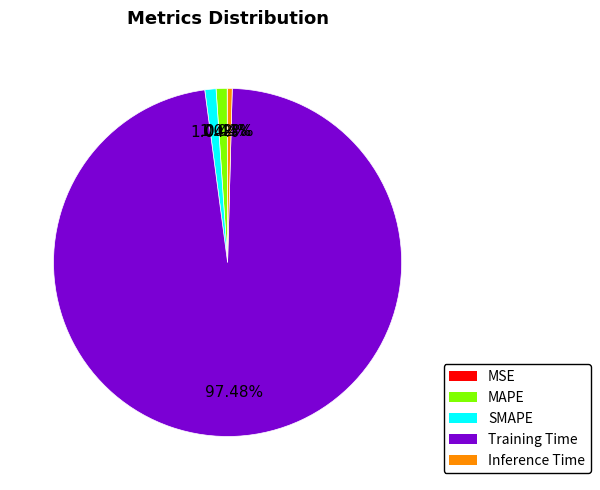

Between Inference Time and SMAPE, which is larger?

SMAPE